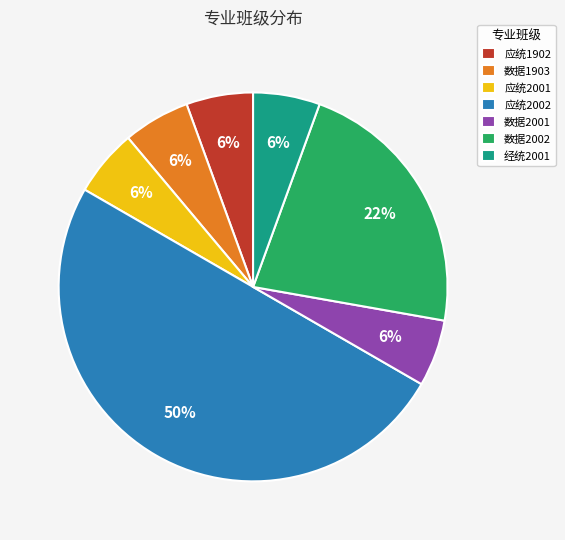

Is it true that 数据1903 is 6% of the pie?

True